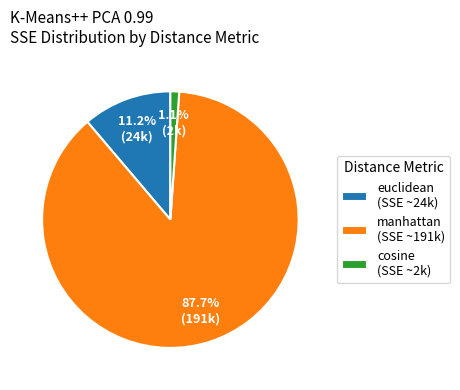

Which category has the smallest portion of the pie?

cosine (SSE ~2k)